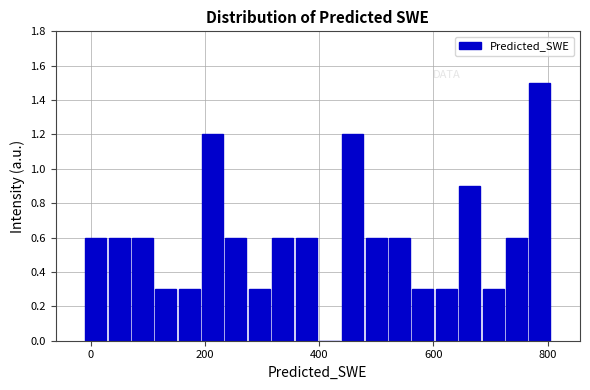

Around what value on the x-axis is the tallest bar? Give the approximate position of its centre, as read against the axis.

780